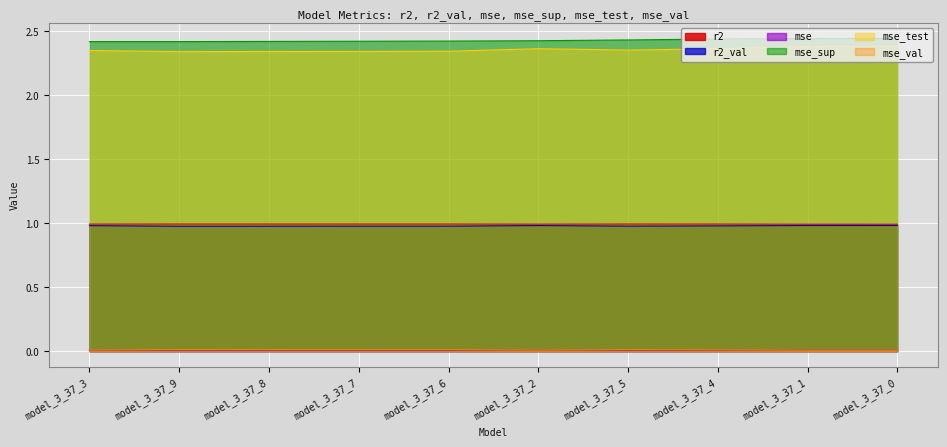

Does the chart display data point markers on the line(s)?

No